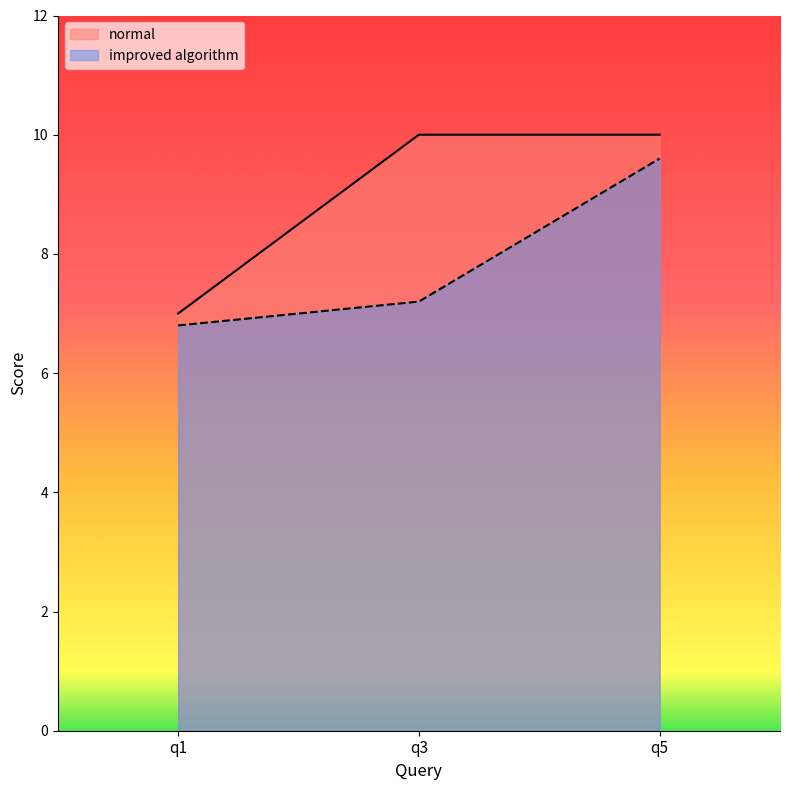

List the series in order of their overall mean, lowest first.

improved algorithm, normal